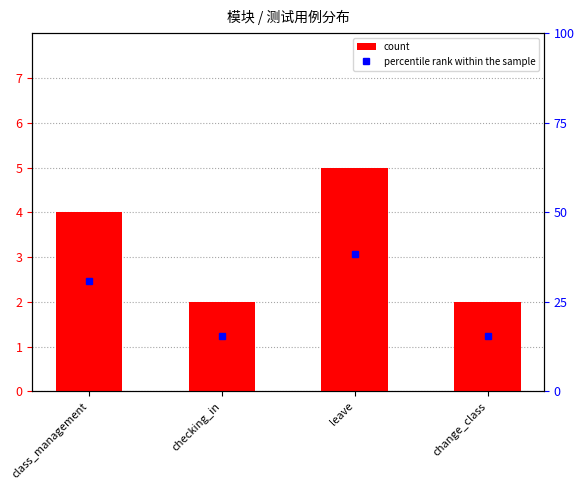

At how many categories does at least one series exceed 6?

4